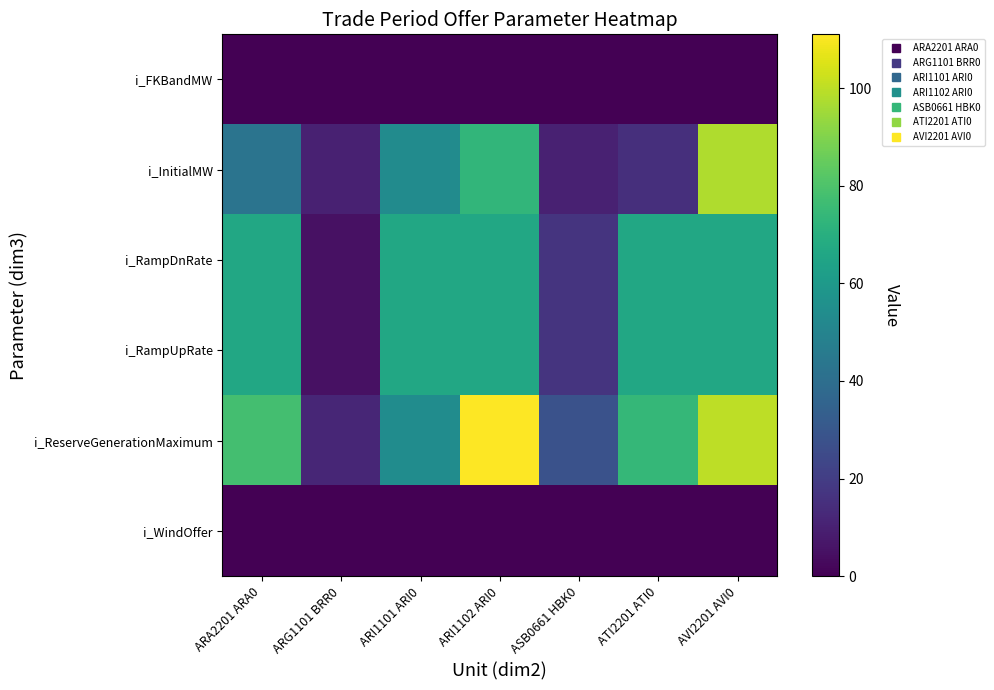

At which category is the sum across all series the highest?

AVI2201 AVI0